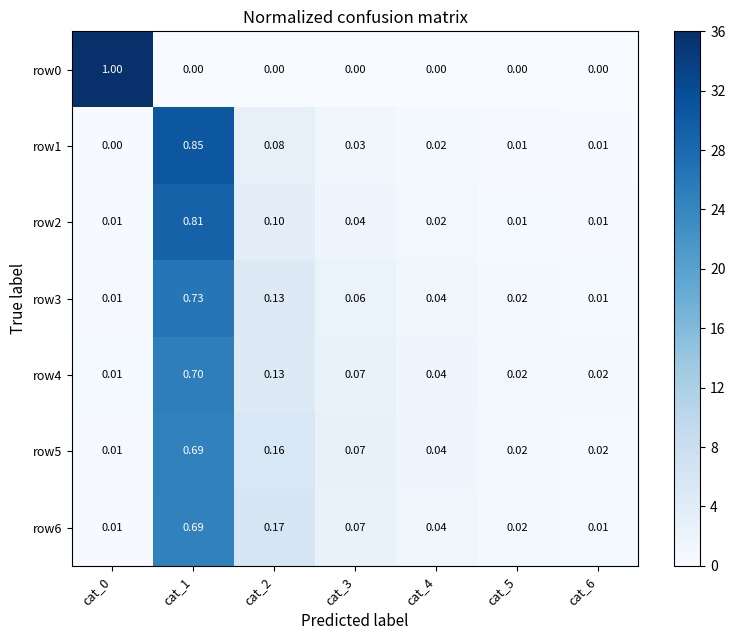

Is the value of row6 at cat_0 greater than the value of row2 at cat_4?

No